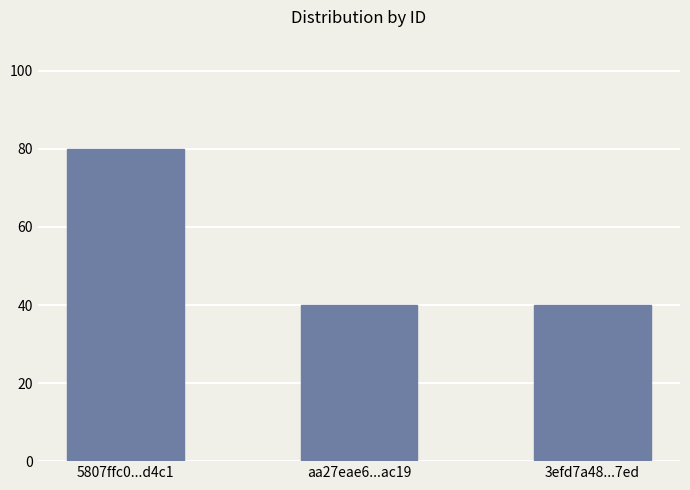

What is the sum of all values?

160